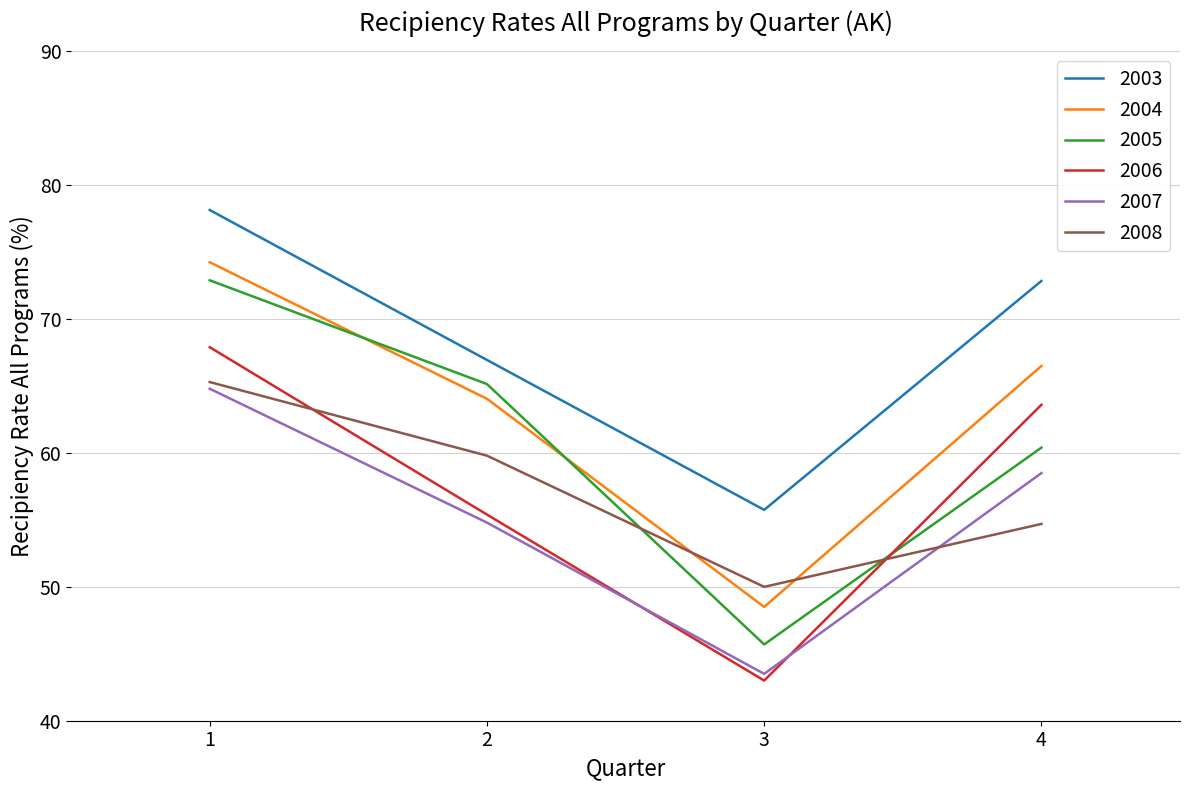

Between 1 and 2, which series saw the biggest shift?

2006